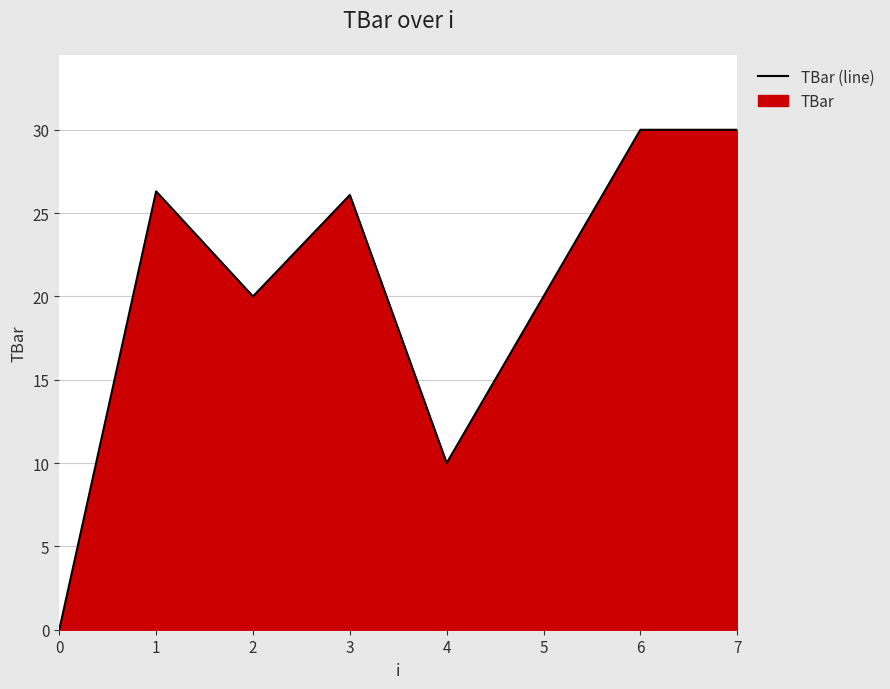

What is the difference between the values at 3 and 1?

0.2